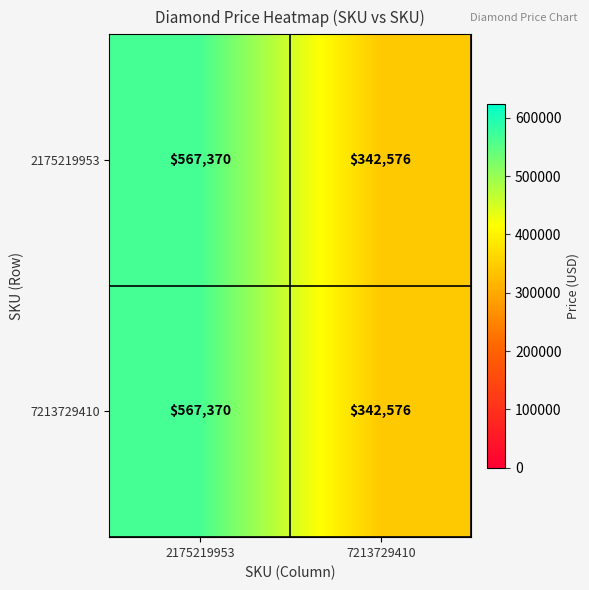

What is the total value across all series at 2175219953?

1134740